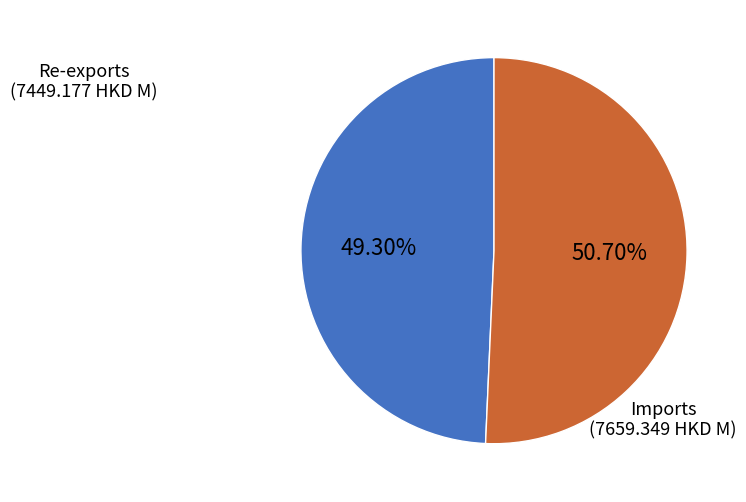

Does any single category account for the majority?

Yes